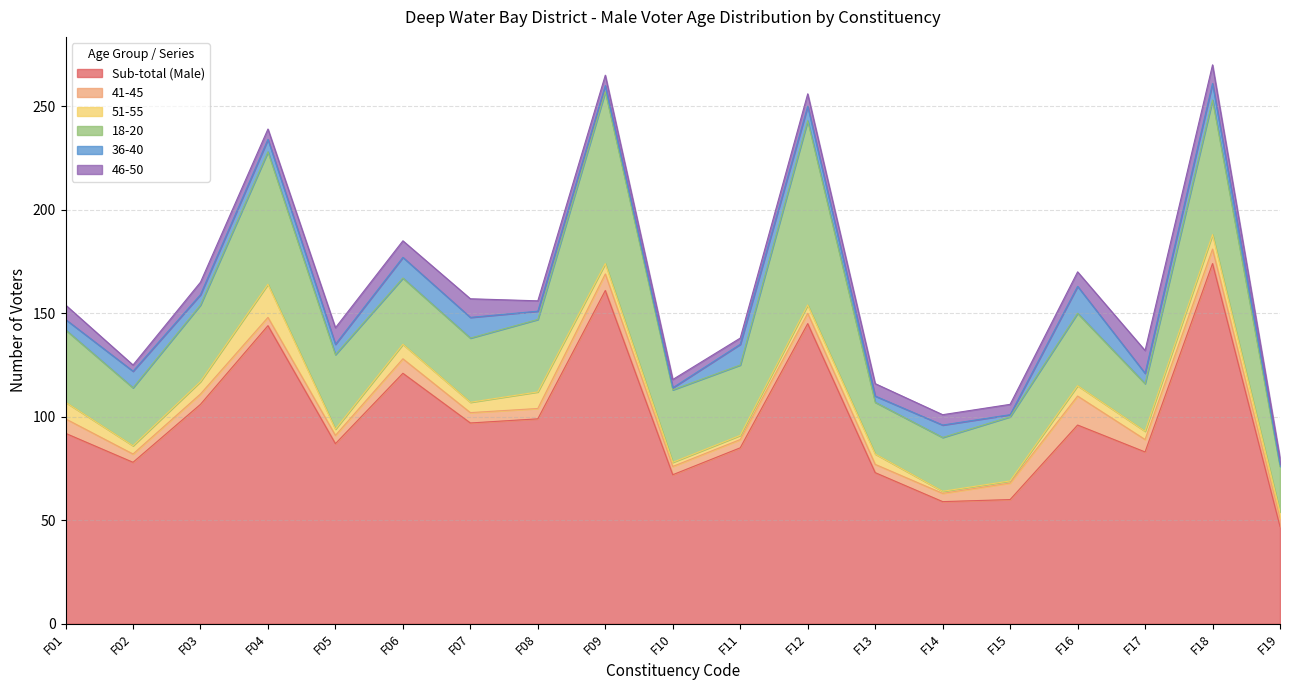

What is the average value of the 36-40 series?

6